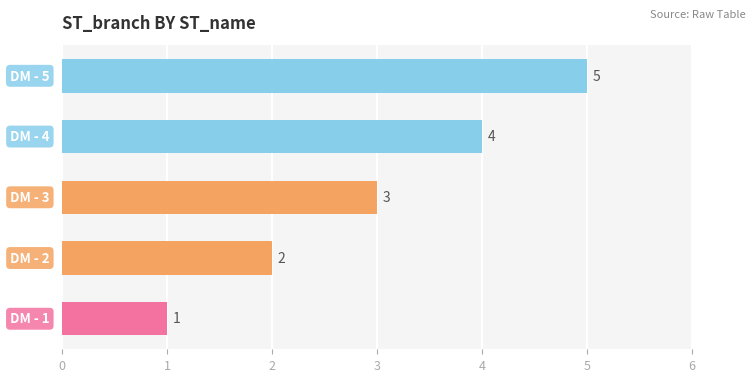

What is the average value?

3